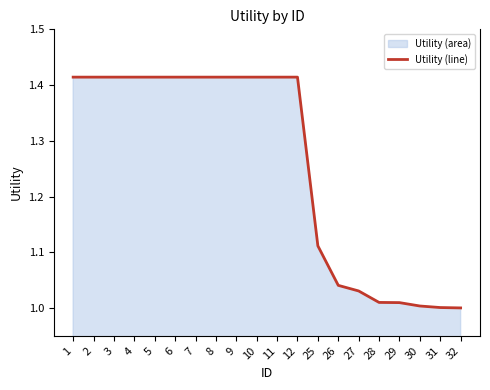

What is the change in value from 8 to 27?

-0.4